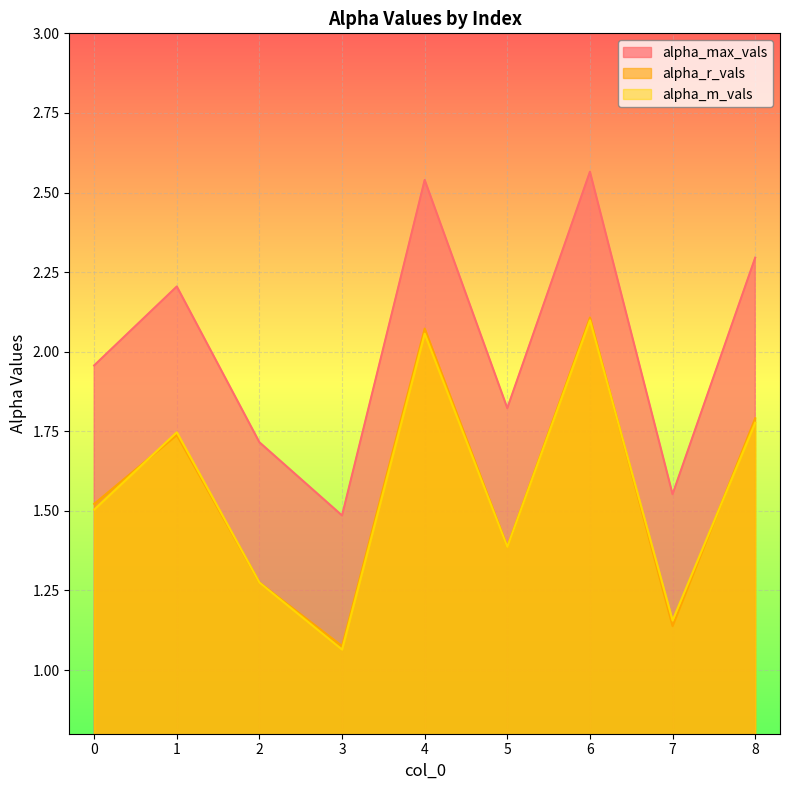

How many lines are shown in the chart?

3